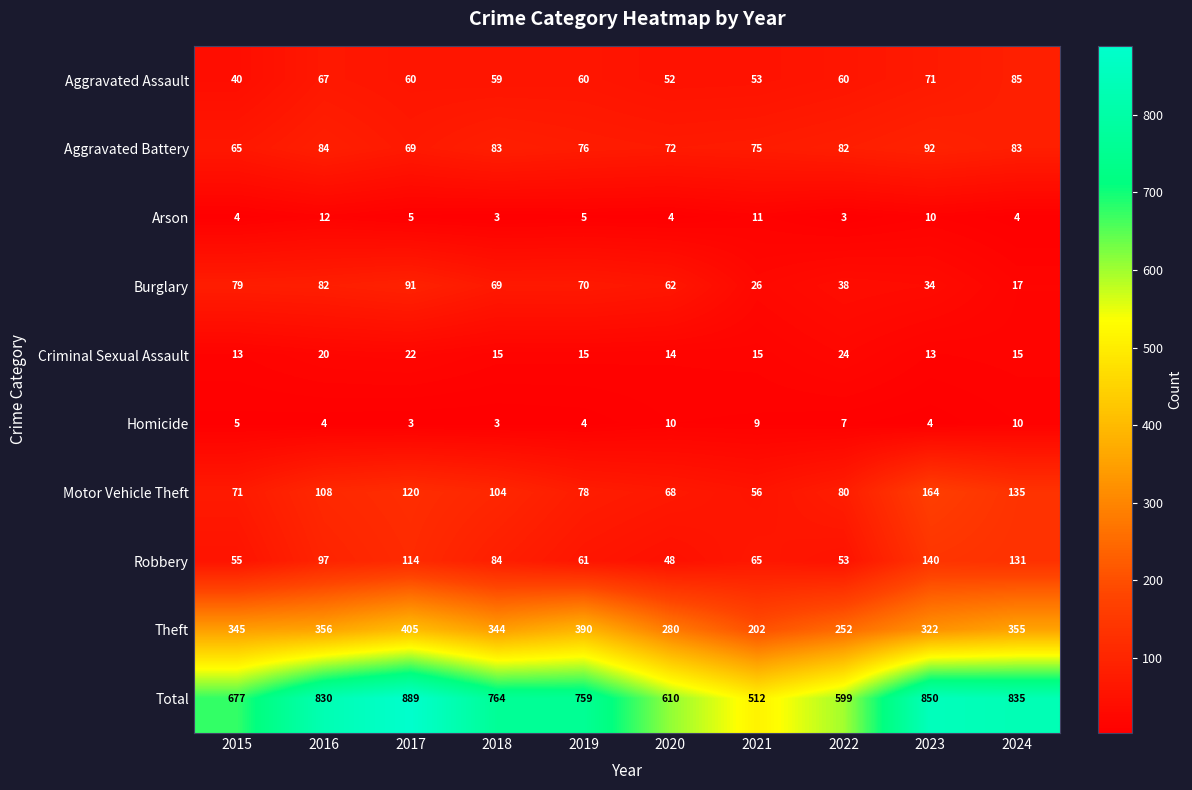

What is the approximate value of Aggravated Assault at 2018?

59